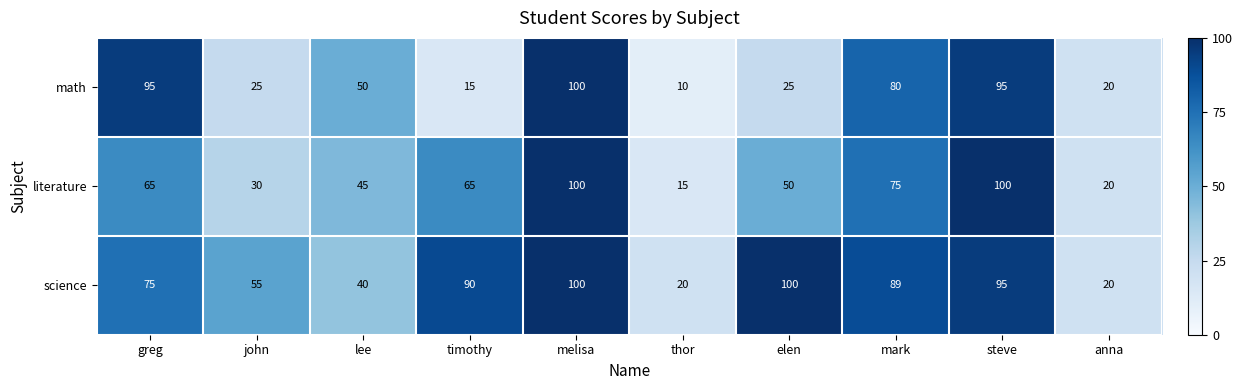

Which series has the largest total across all categories?

science